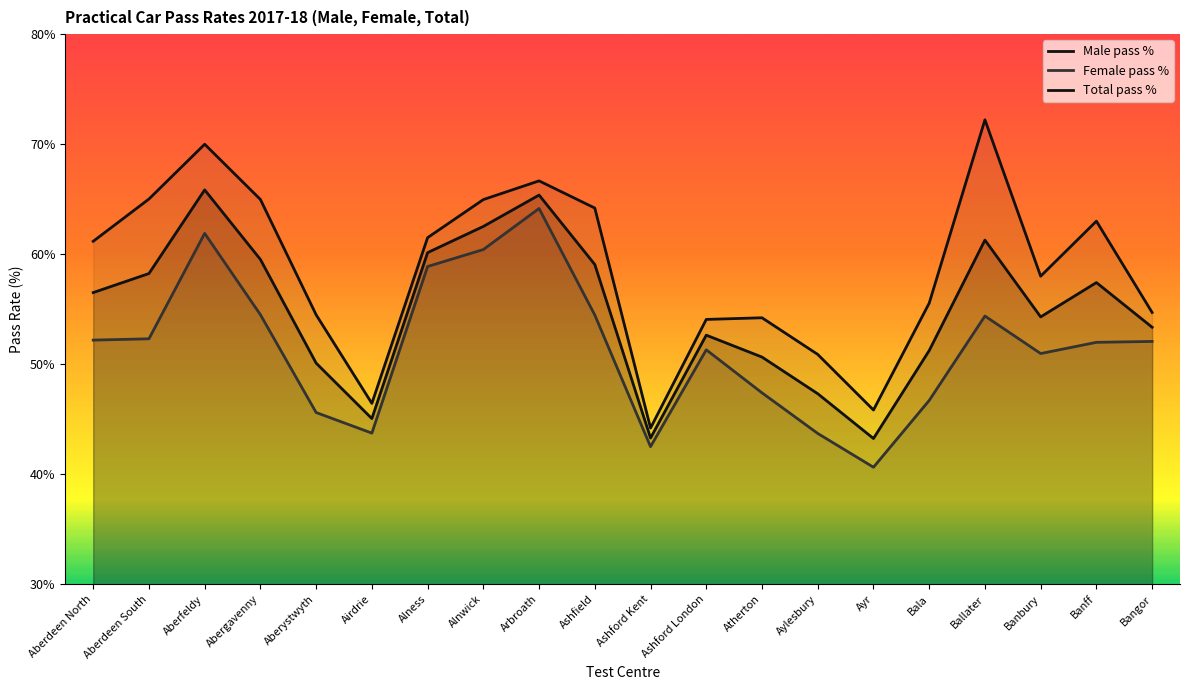

What is the sum of the Total pass % values at Aberdeen South and Aylesbury?

105.6